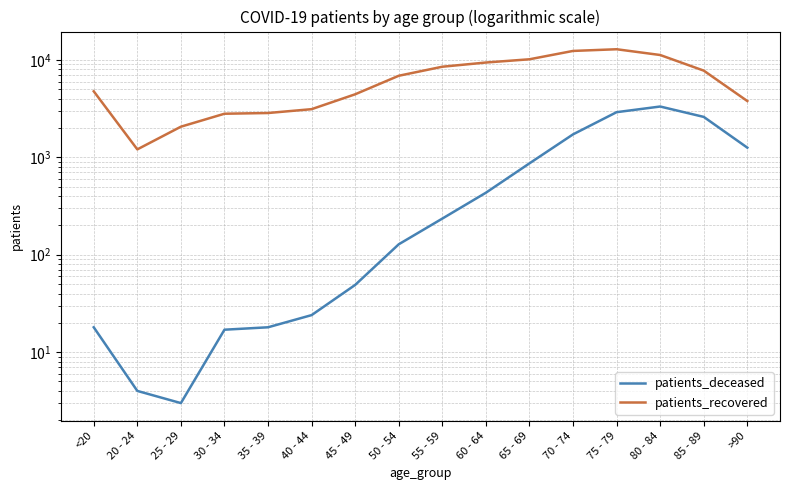

Read the patients_recovered value at 35 - 39, to the nearest 100.

2800